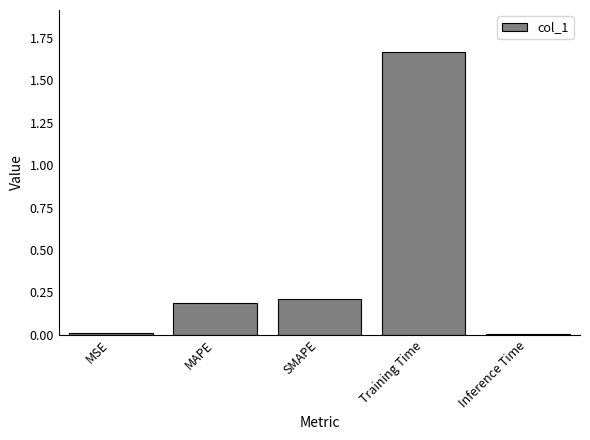

What is the label of the 4th bar from the left?

Training Time